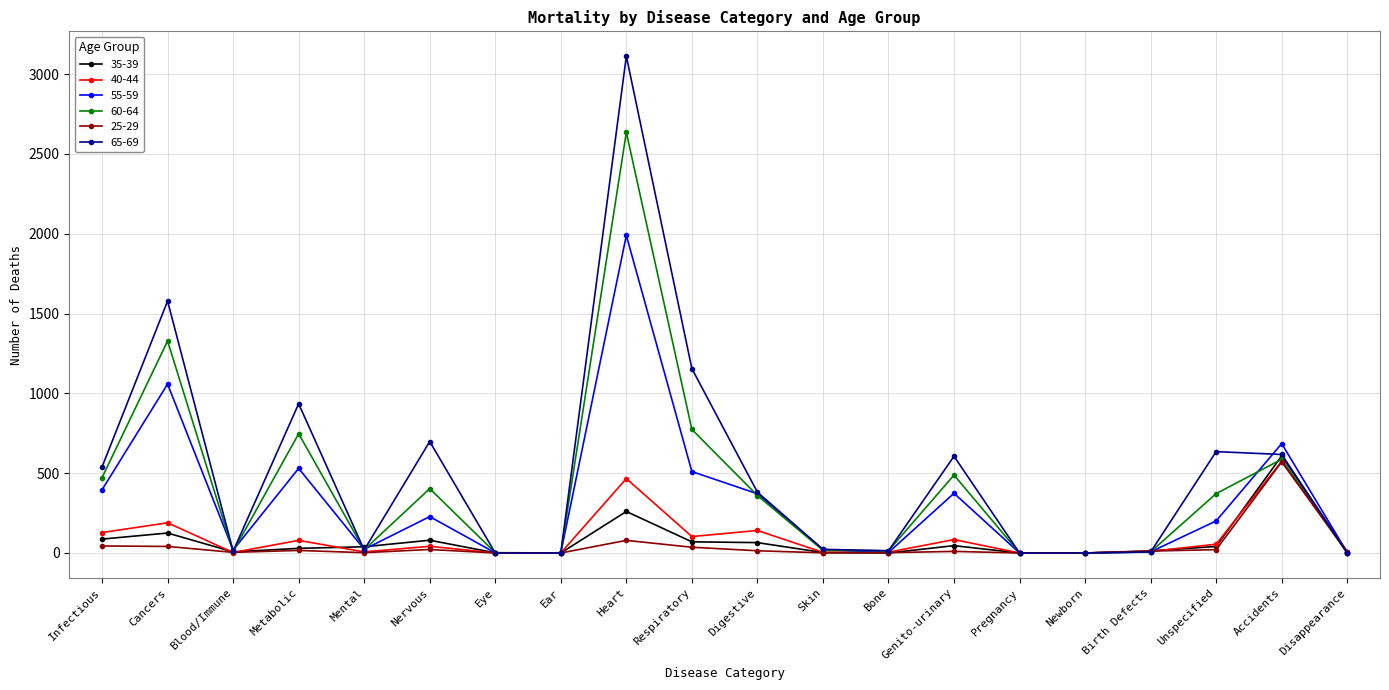

Does the chart display data point markers on the line(s)?

Yes